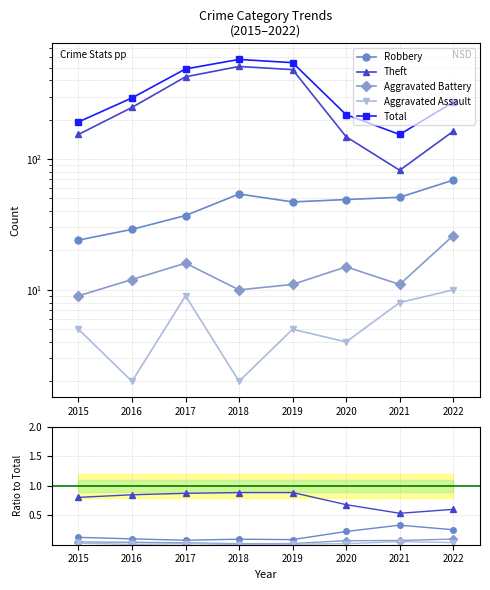

True or false: Theft and Total cross at least once.

False